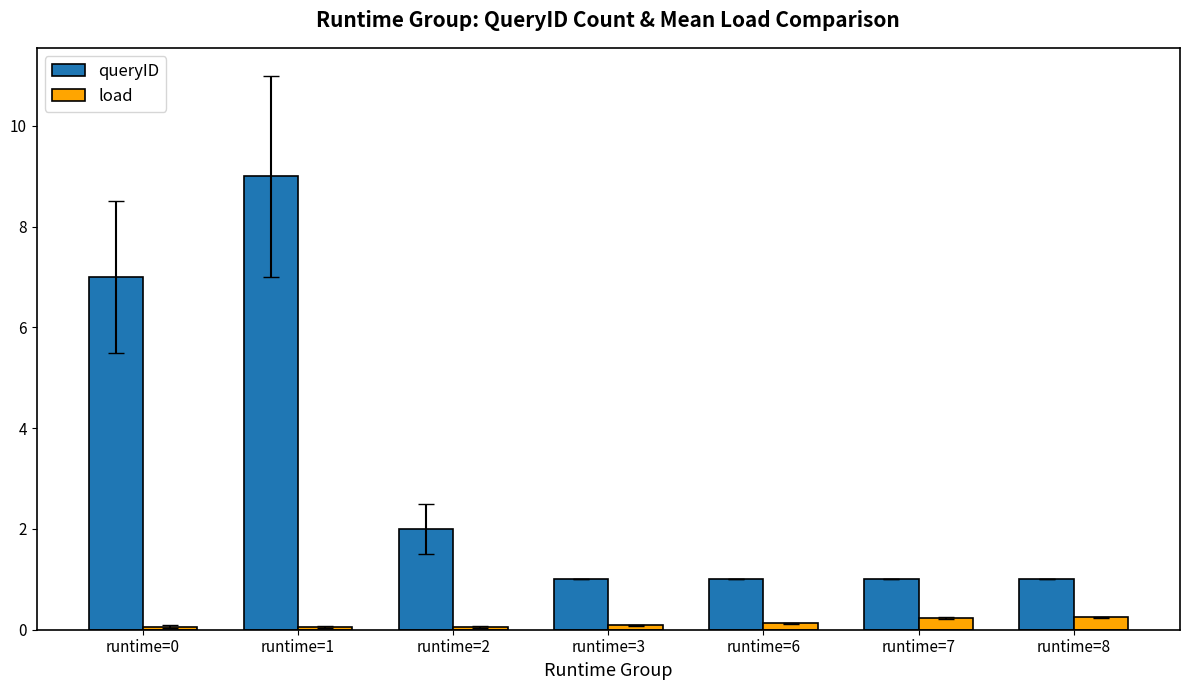

What is the value of the queryID bar at the 6th from the left?

1.0